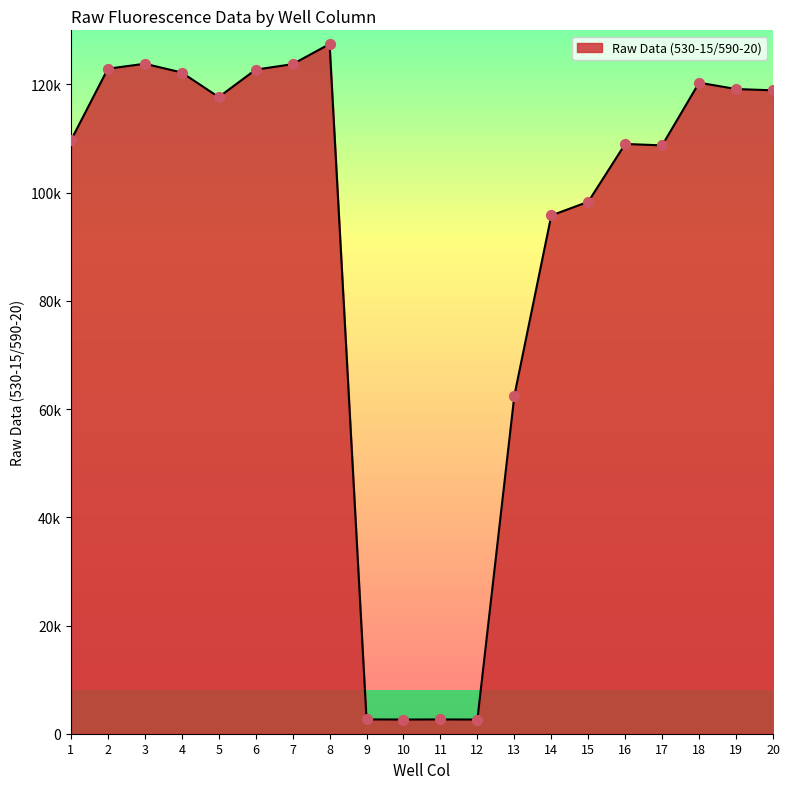

What is the change in value from 14 to 18?

+24539